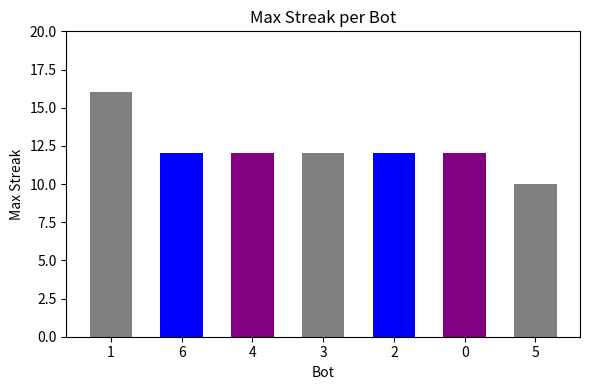

Approximately how many times larger is the value at 0 compared to 2?

1.0